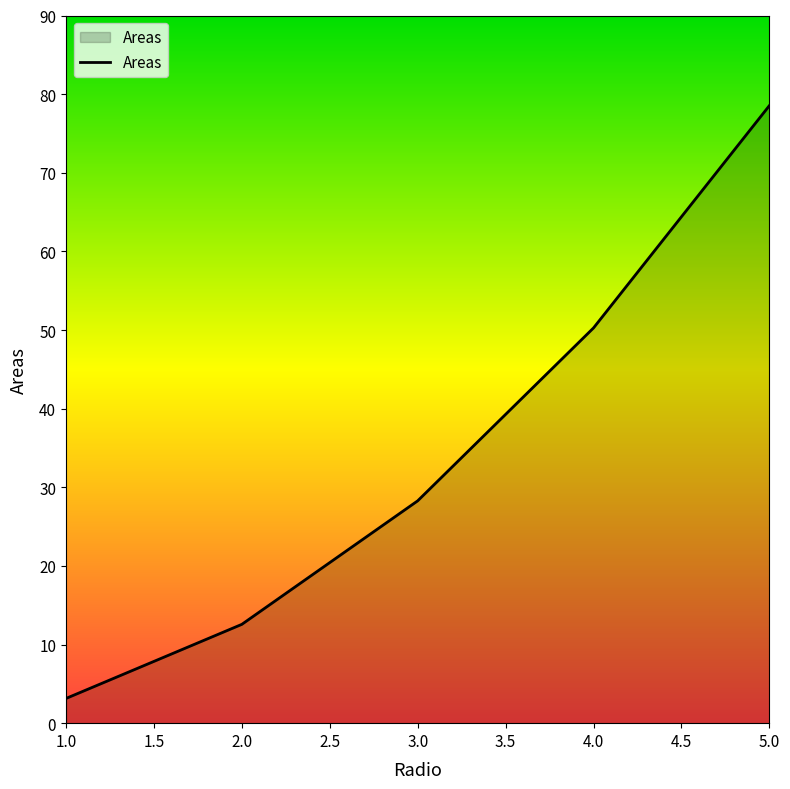

Reading right to left, list all the values displayed in this chart.

5.0=78.5	4.0=50.3	3.0=28.3	2.0=12.6	1.0=3.1